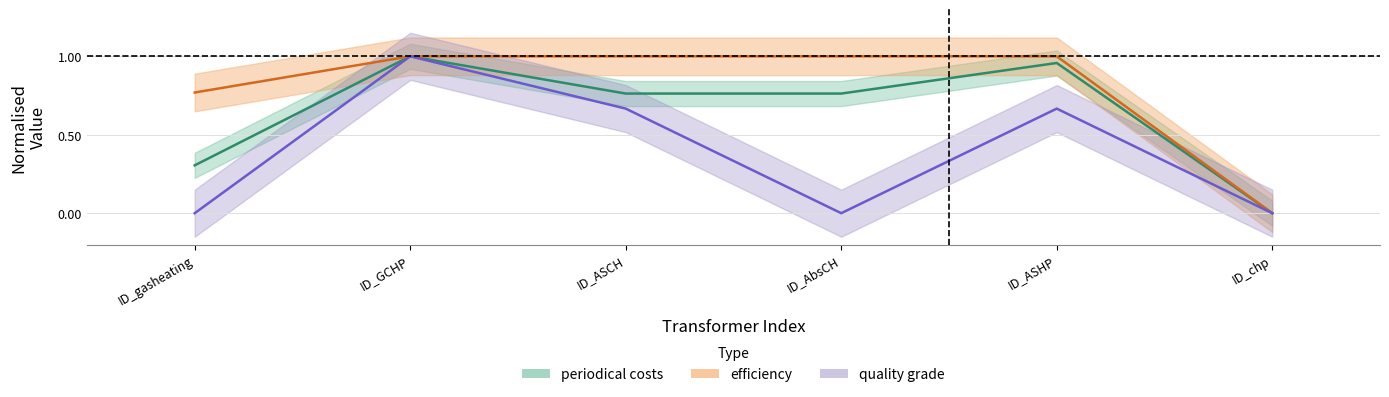

Rank the series by their maximum value, from lowest to highest.

periodical costs, efficiency, quality grade